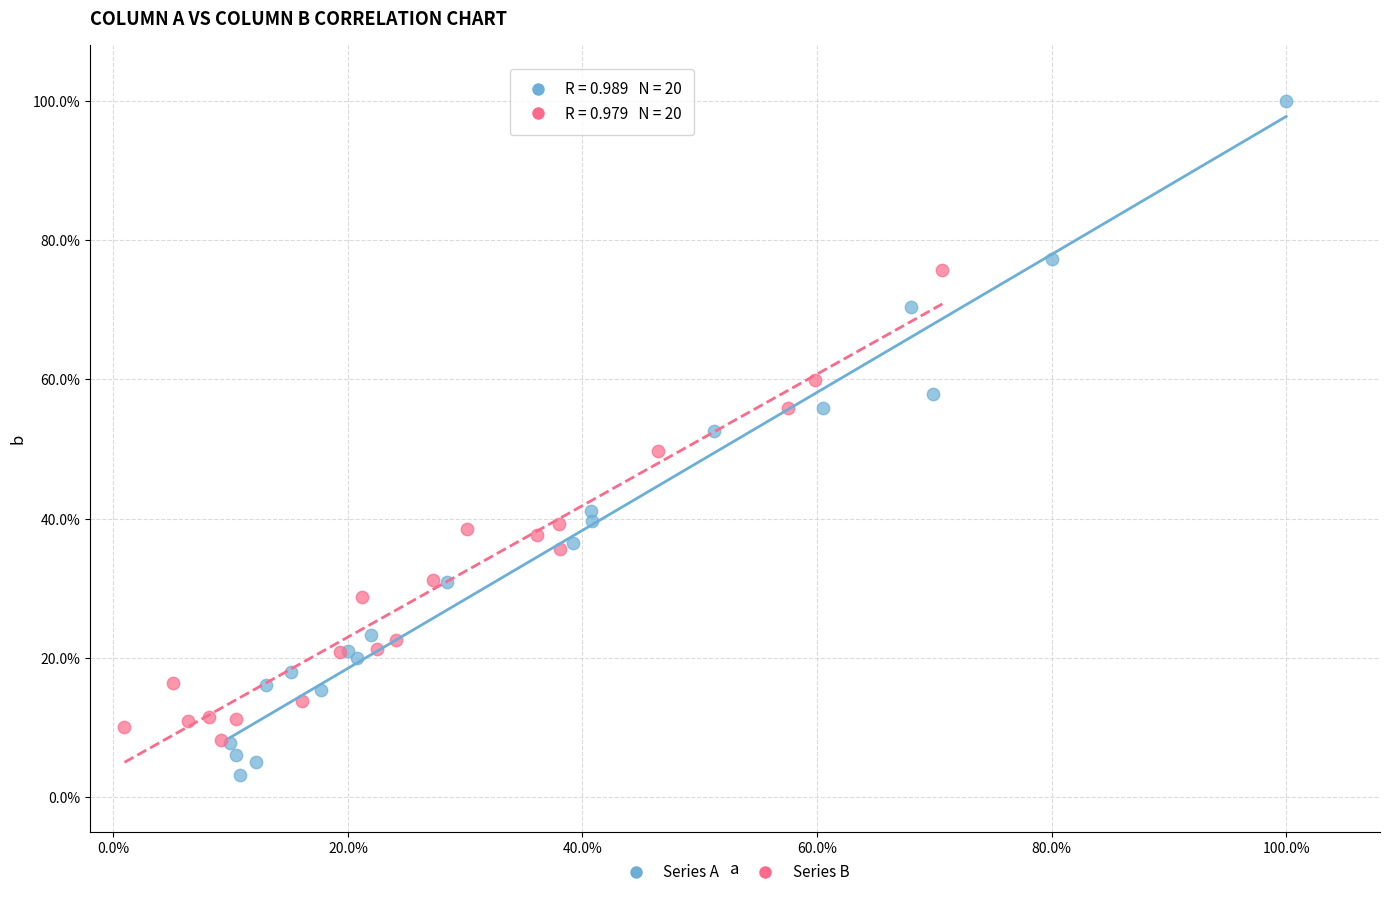

Which series has the largest Y range (max minus min)?

Series A